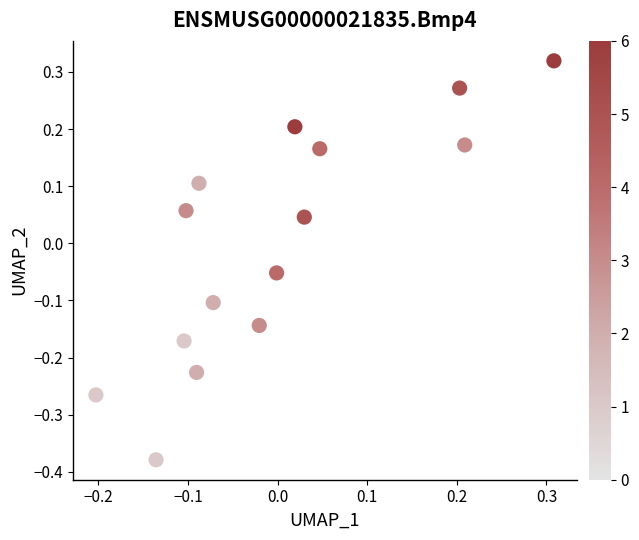

What is the range of X values (max minus min)?

0.5